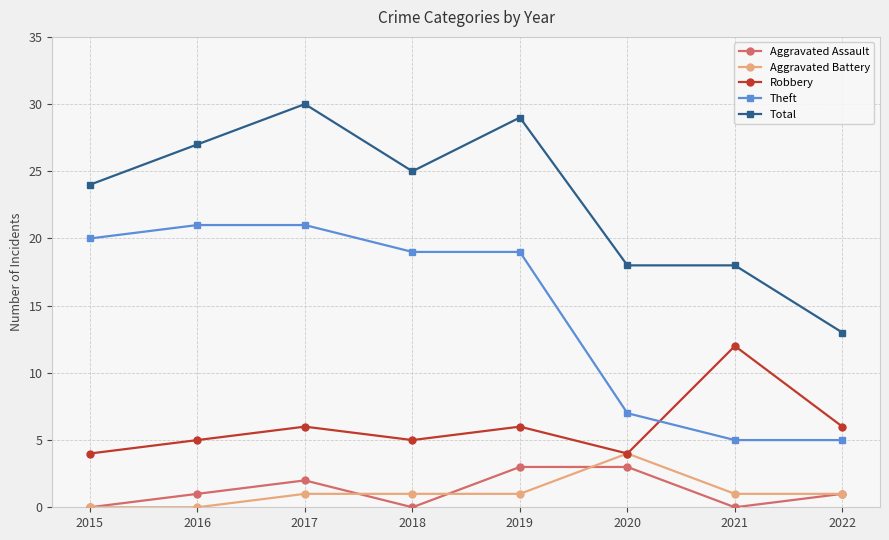

How many interior local peaks does the Robbery series have?

3